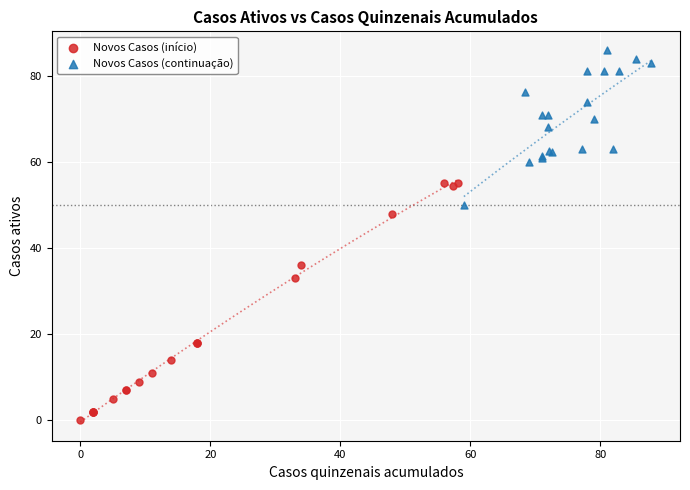

Which series has the widest spread of Y values?

Novos Casos (início)